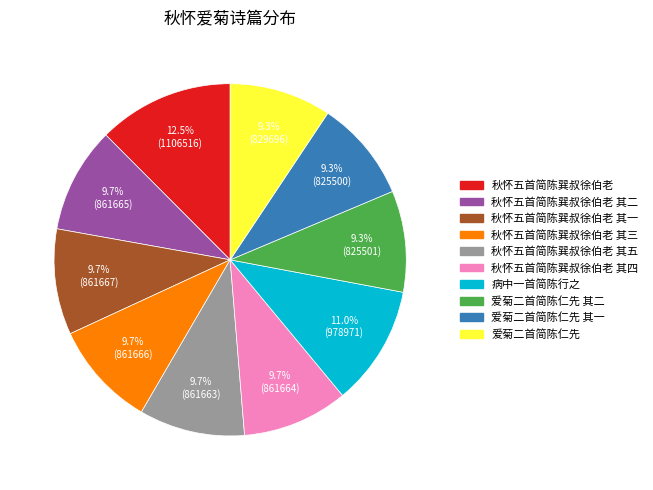

Is there any slice that represents more than half of the pie?

No